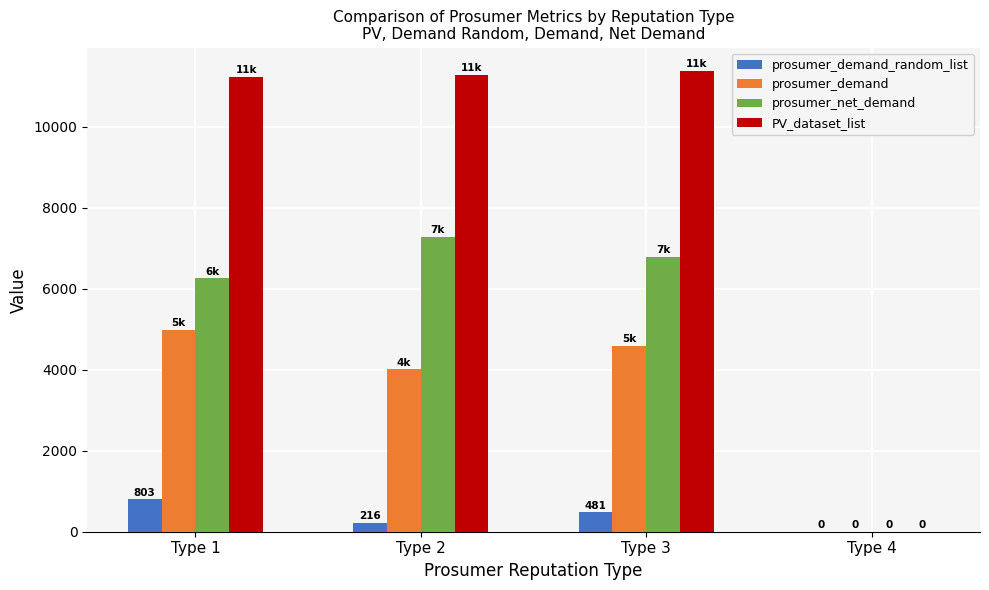

Are the bars grouped side by side (vs. stacked)?

Yes